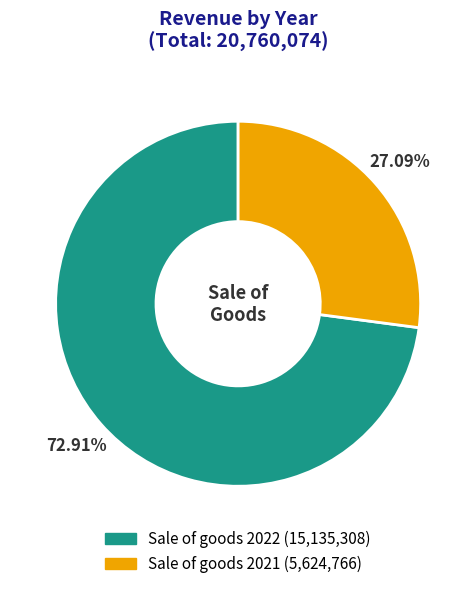

To the nearest percent, what is the average slice percentage?

50%